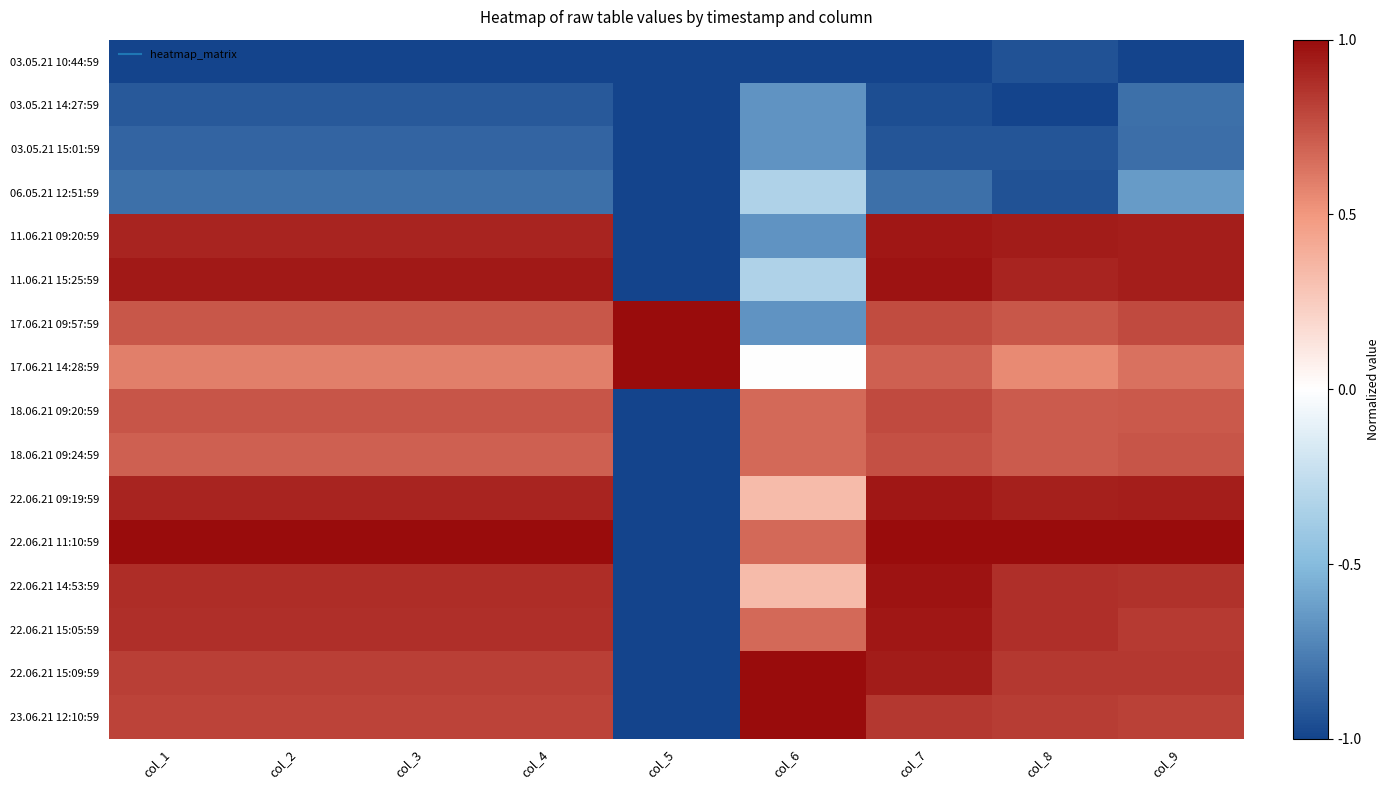

Rank the series at col_2 from lowest to highest value.

03.05.21 10:44:59, 03.05.21 14:27:59, 03.05.21 15:01:59, 06.05.21 12:51:59, 17.06.21 14:28:59, 18.06.21 09:24:59, 17.06.21 09:57:59, 18.06.21 09:20:59, 23.06.21 12:10:59, 22.06.21 15:09:59, 22.06.21 15:05:59, 22.06.21 14:53:59, 11.06.21 09:20:59, 22.06.21 09:19:59, 11.06.21 15:25:59, 22.06.21 11:10:59